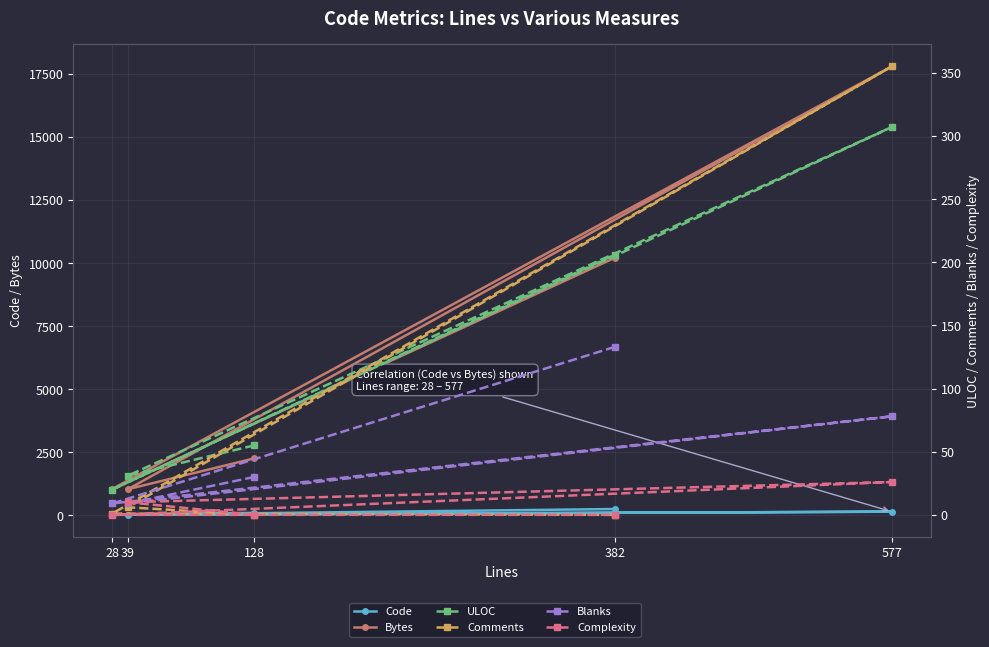

Reading left to right, extract all data points from this chart.

Code: 128=98	39=24	577=144	28=18	382=249
Bytes: 128=2257	39=1036	577=17797	28=1047	382=10211
ULOC: 128=55	39=31	577=307	28=20	382=206
Comments: 128=0	39=6	577=355	28=1	382=0
Blanks: 128=30	39=9	577=78	28=9	382=133
Complexity: 128=0	39=10	577=26	28=0	382=0